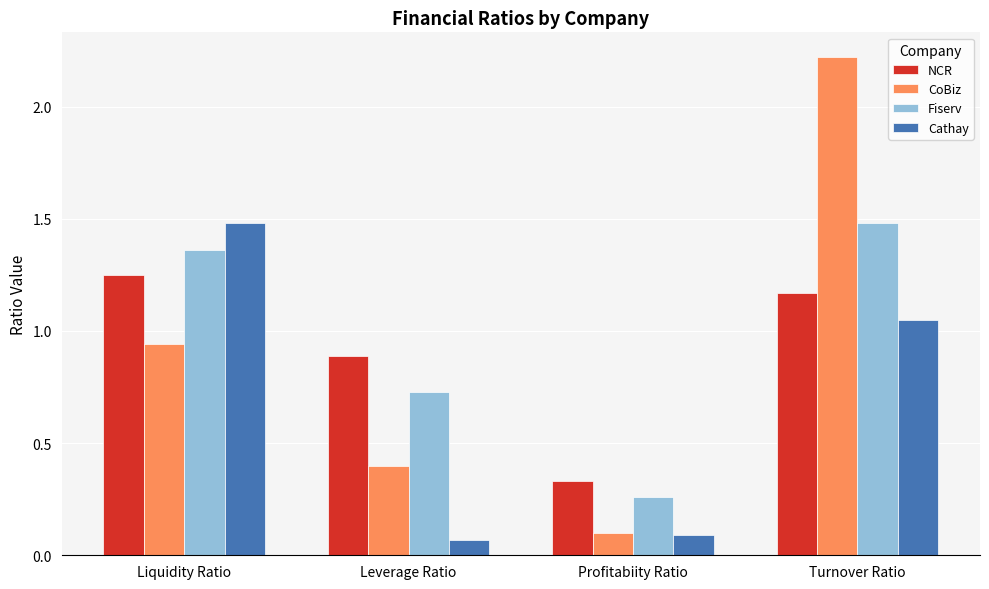

Which series has the widest spread of values?

CoBiz